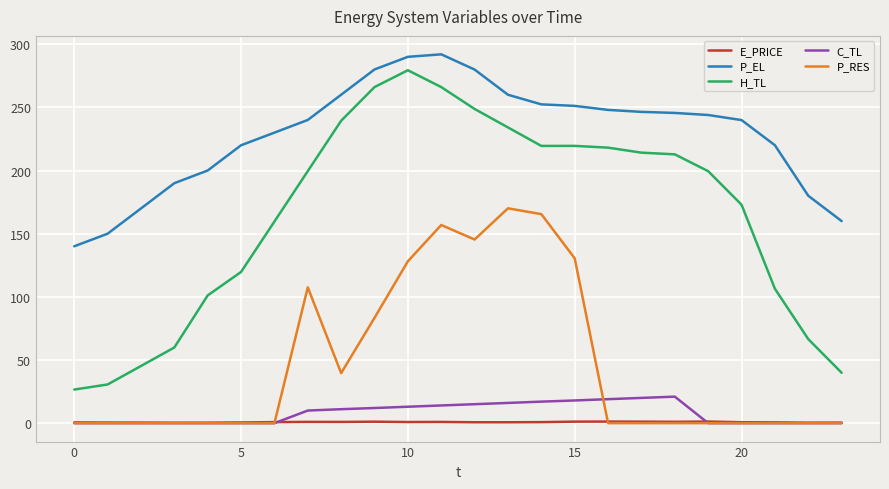

Which series has the largest range (max minus min)?

H_TL